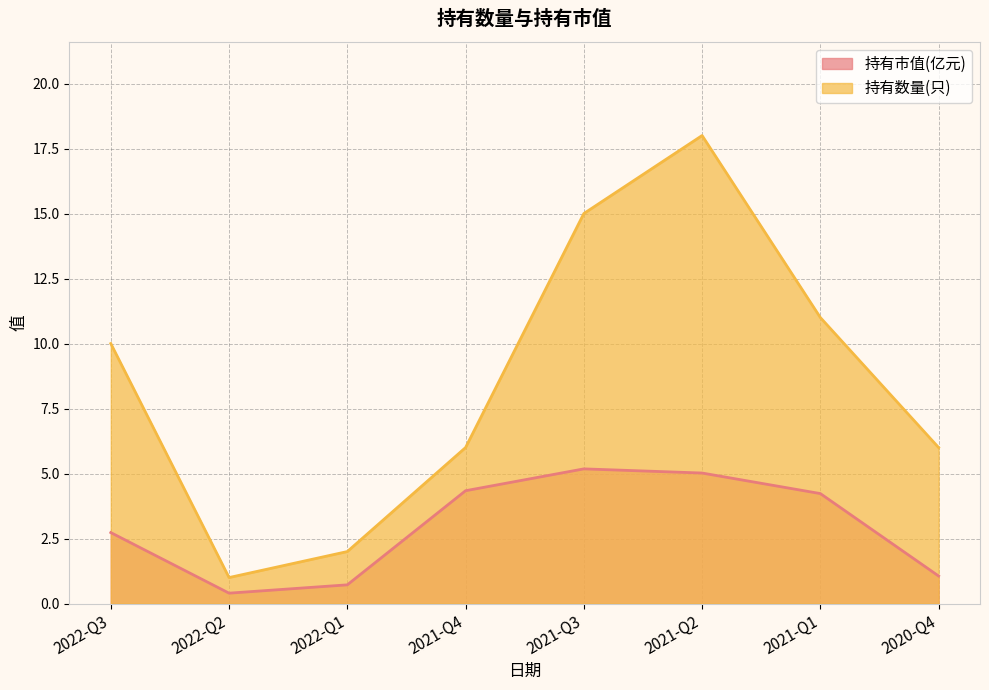

The 持有市值(亿元) series shows 0.2 at 2022-Q2. True or false?

False